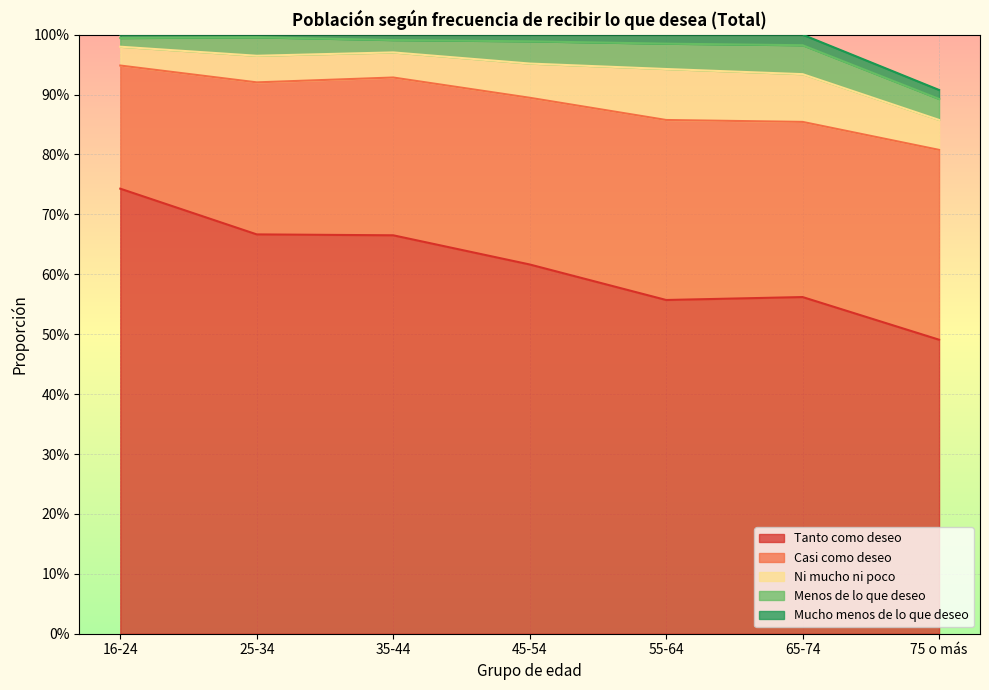

At which category is the sum across all series the highest?

35-44